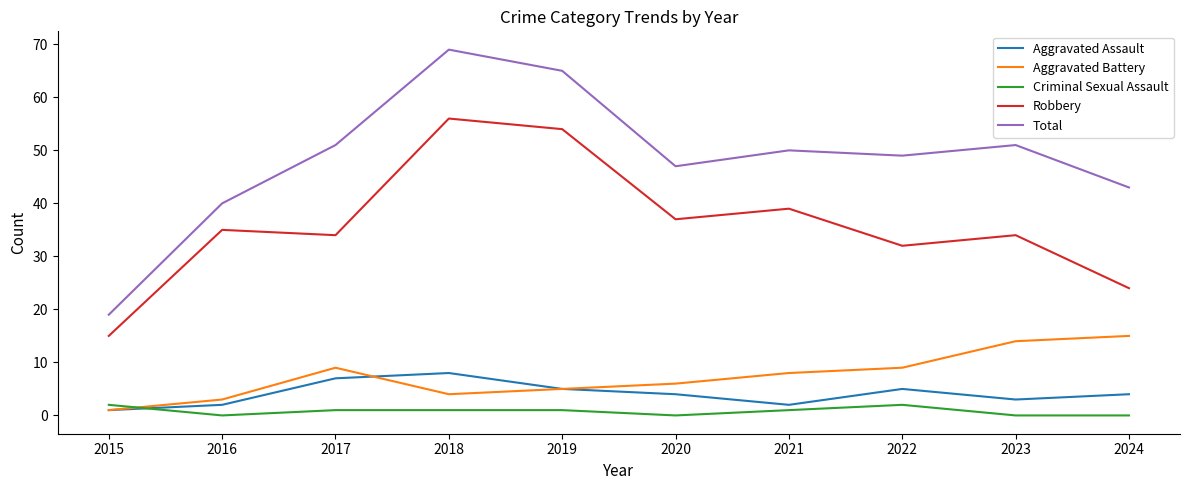

Where is the first local minimum for Robbery?

2017